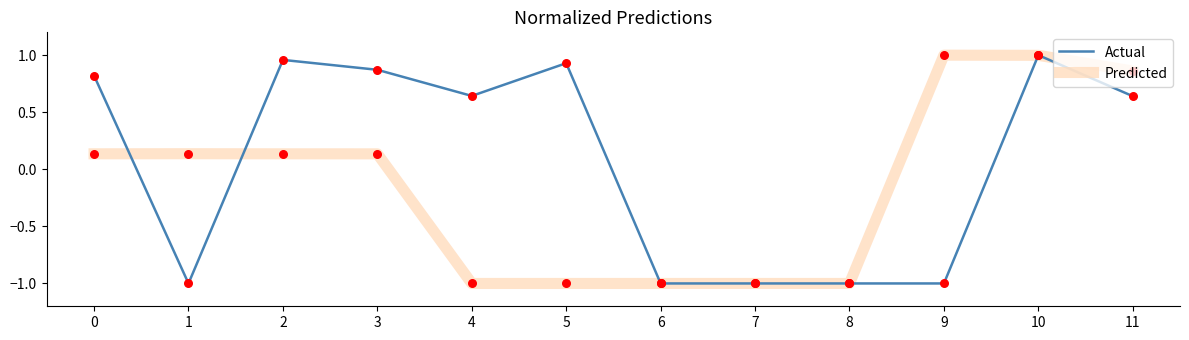

Which series has the largest total across all categories?

Actual